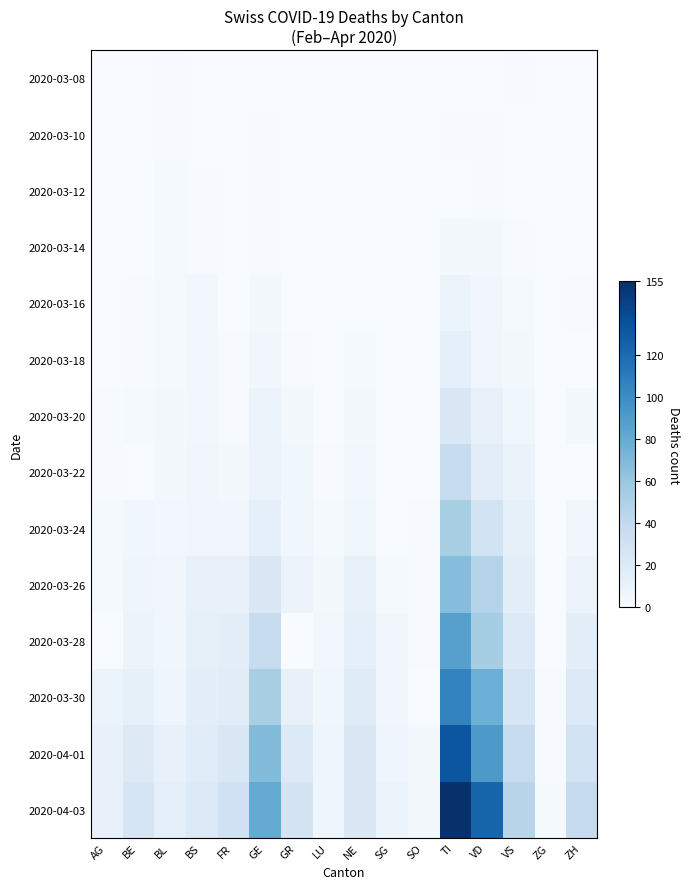

What is the total value across all series at ZG?

4